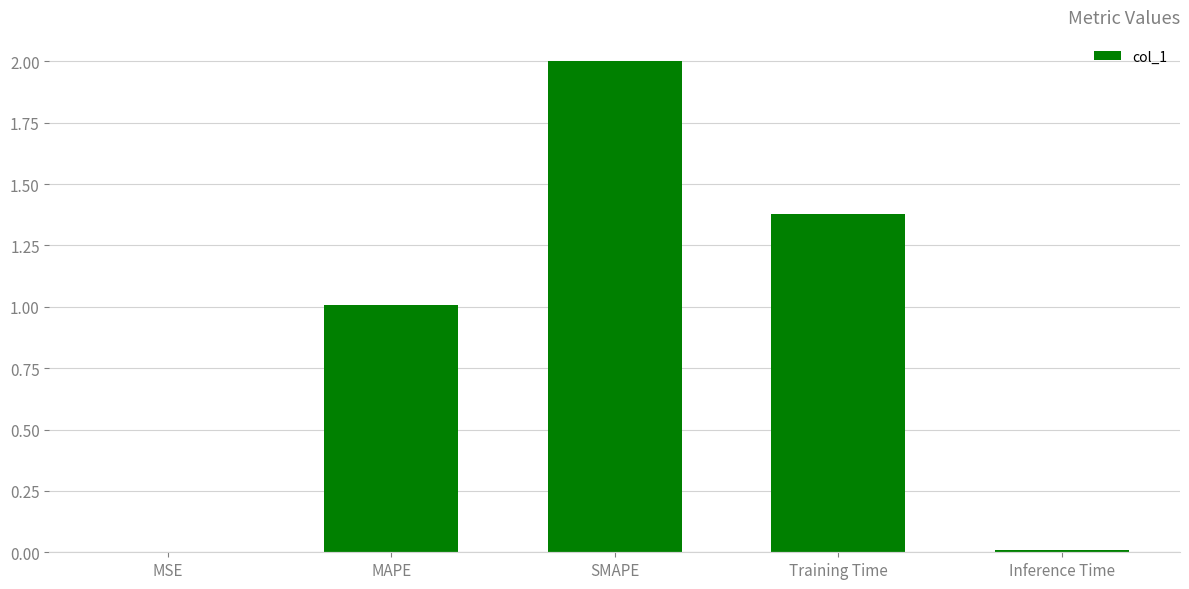

Which category has the highest value across all series?

SMAPE